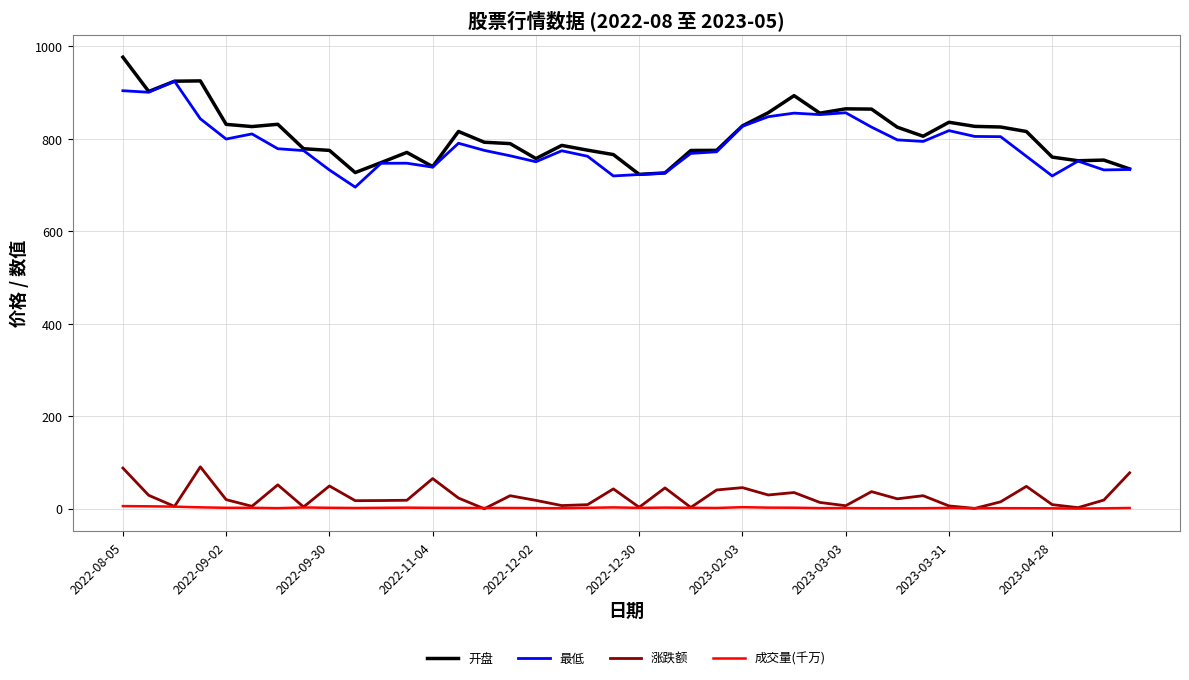

List the series in order of their peak value, lowest first.

成交量(千万), 涨跌额, 最低, 开盘